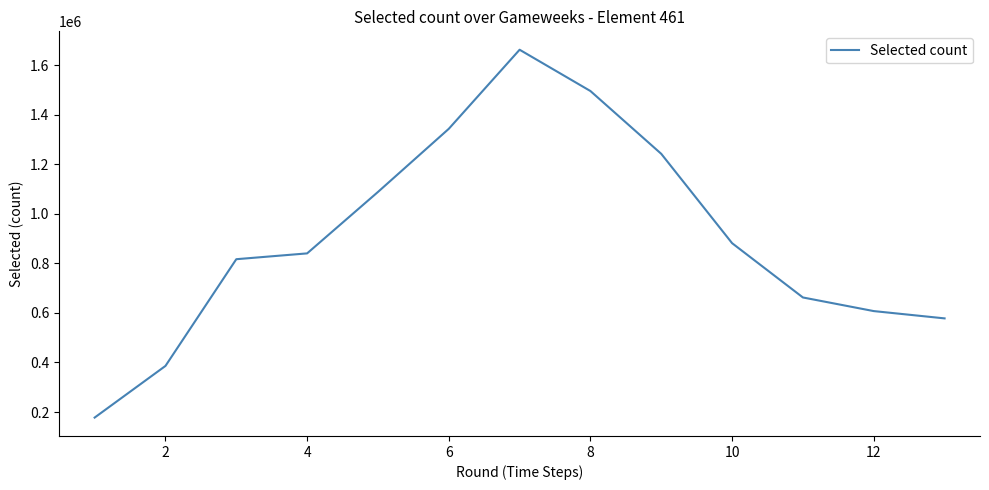

What is the difference between the maximum and minimum values?

1484026